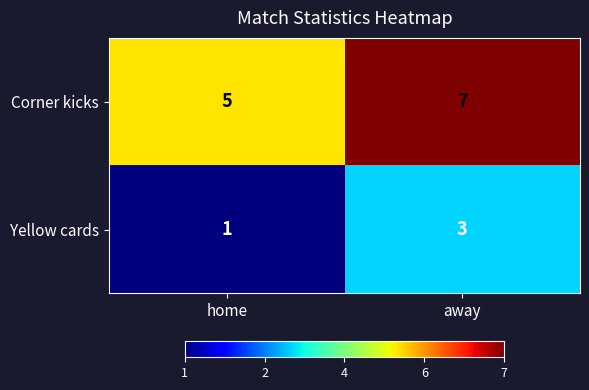

How many data points does each series have?

2